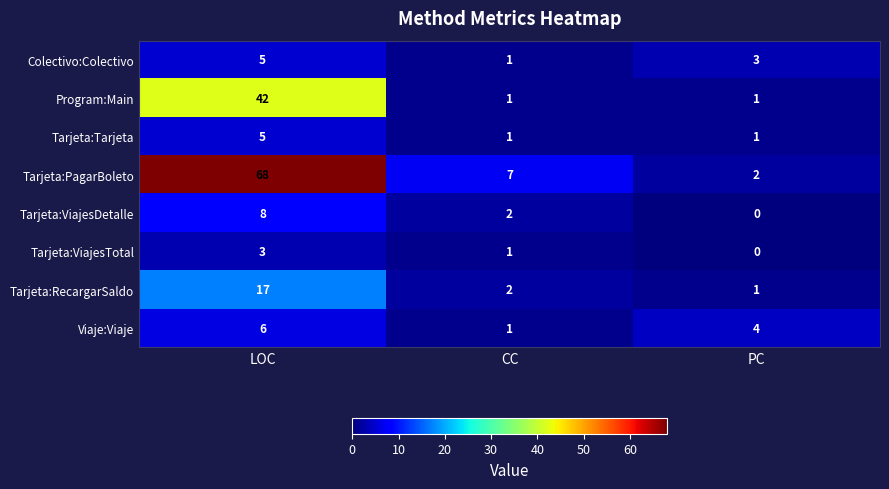

Reading right to left, transcribe all the data shown in this chart.

Colectivo:Colectivo: PC=3	CC=1	LOC=5
Program:Main: PC=1	CC=1	LOC=42
Tarjeta:Tarjeta: PC=1	CC=1	LOC=5
Tarjeta:PagarBoleto: PC=2	CC=7	LOC=68
Tarjeta:ViajesDetalle: PC=0	CC=2	LOC=8
Tarjeta:ViajesTotal: PC=0	CC=1	LOC=3
Tarjeta:RecargarSaldo: PC=1	CC=2	LOC=17
Viaje:Viaje: PC=4	CC=1	LOC=6